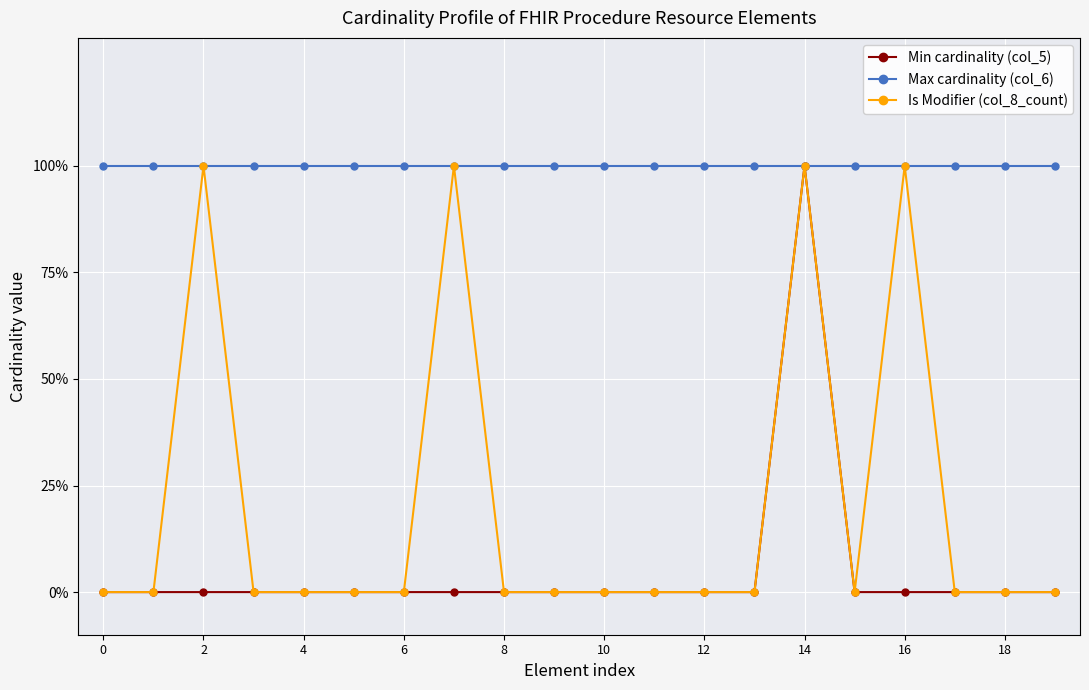

Does the chart have visible grid lines?

Yes